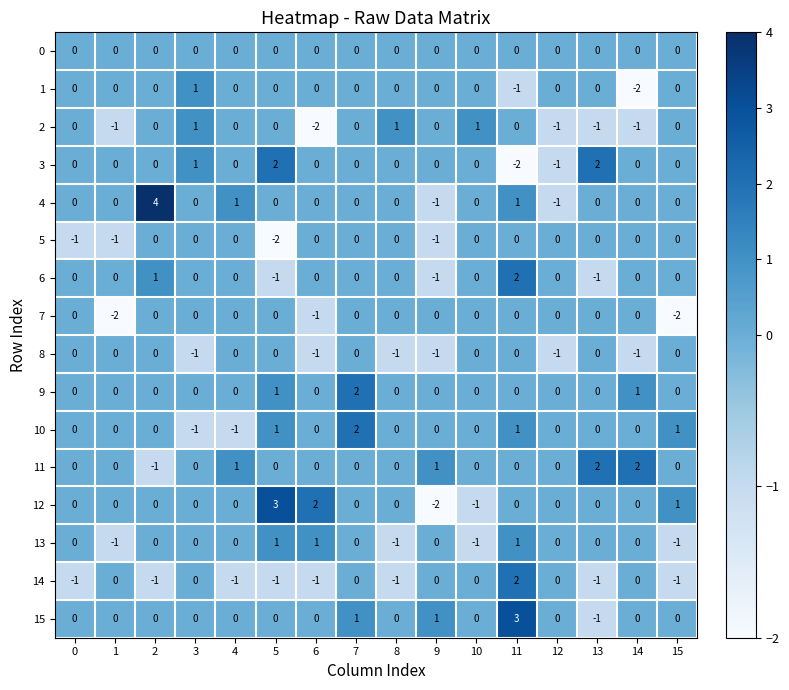

What is the spread (max minus min) of values at 6?

4